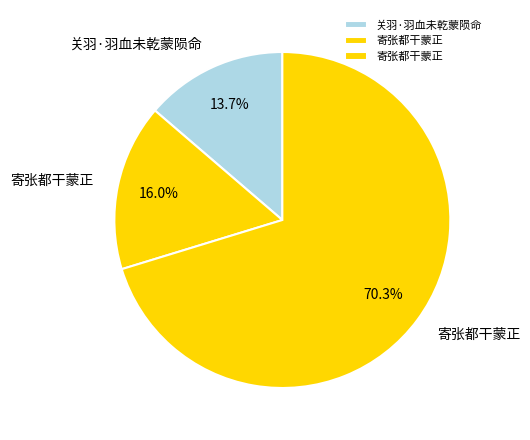

Count the number of slices in the pie.

3